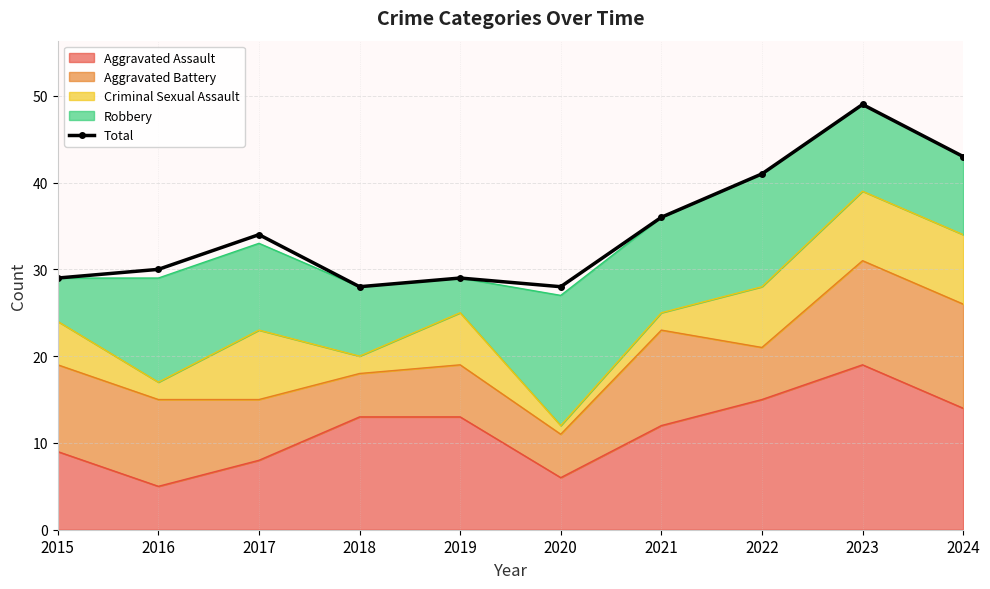

How many lines are shown in the chart?

1